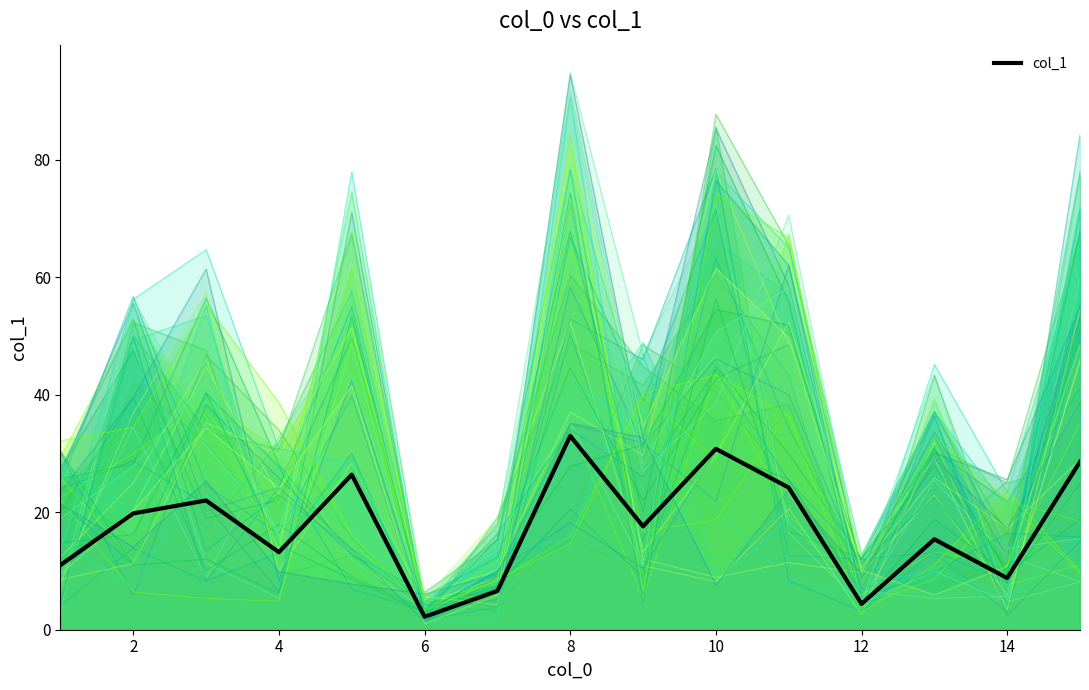

Is it true that col_1 equals 30.8 at 10?

True